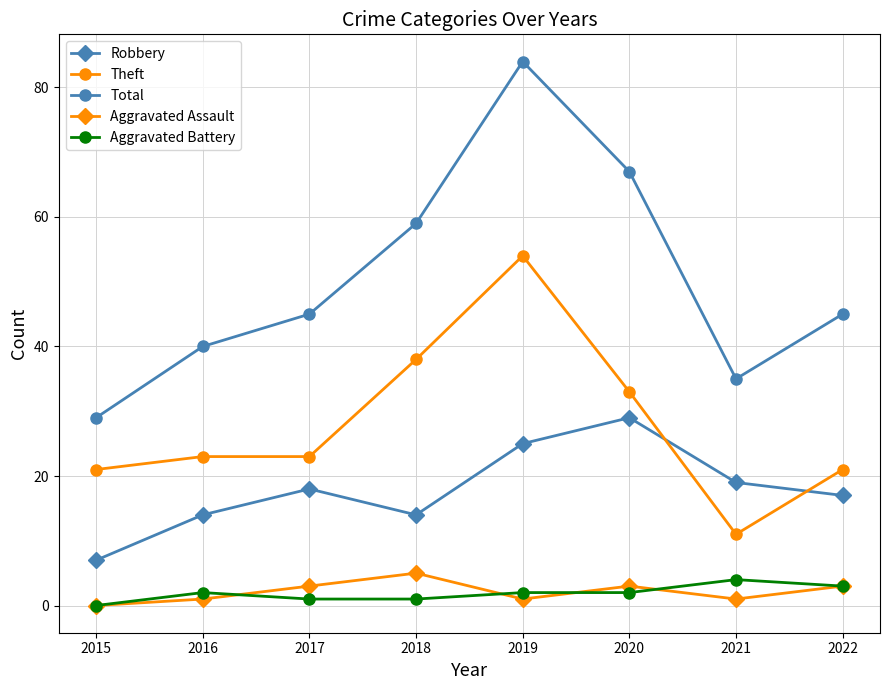

Is it true that Aggravated Battery equals 3 at 2022?

True